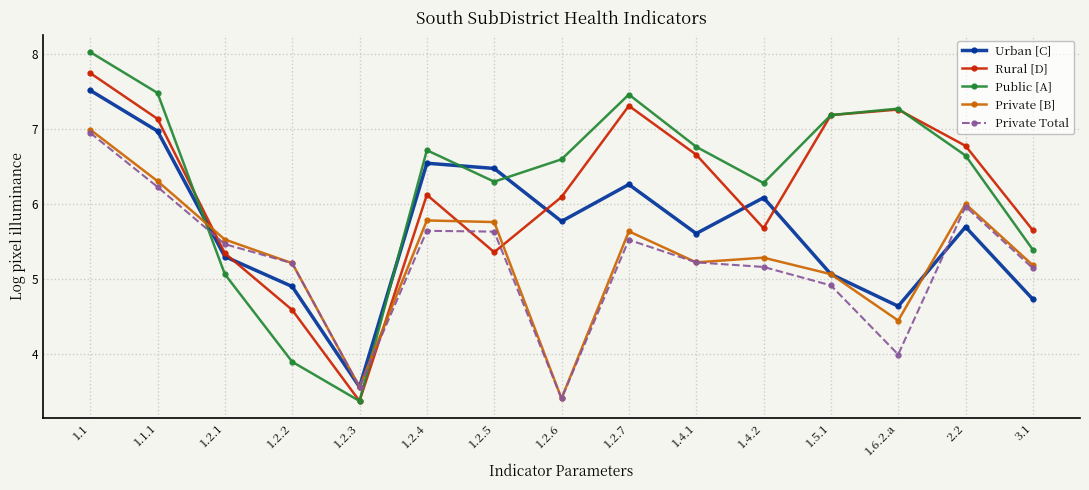

What is the label of the 13th point from the right?

1.2.1